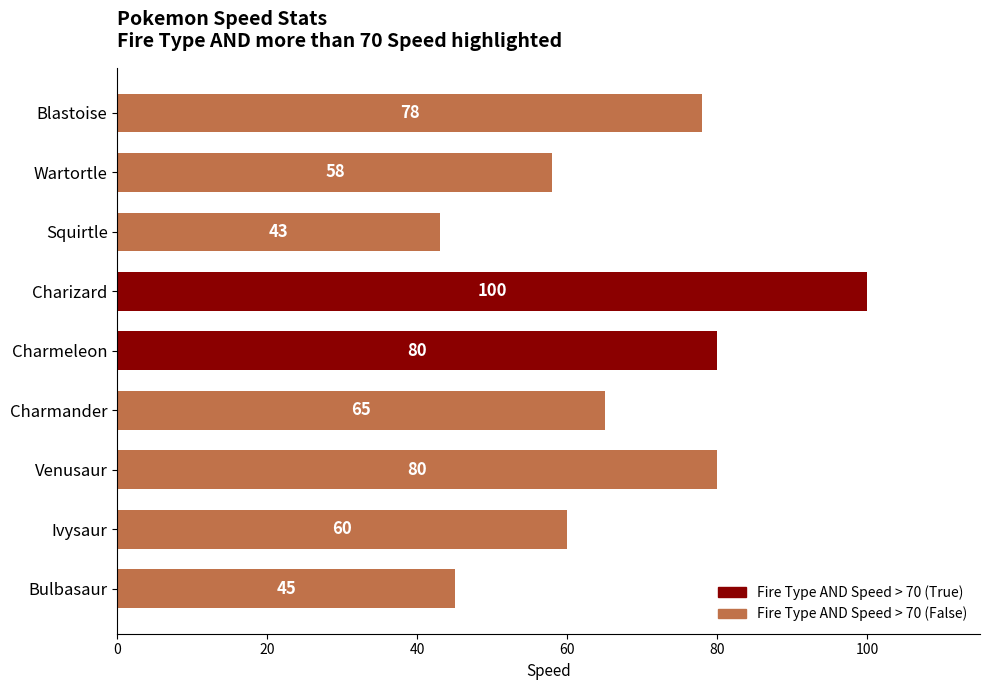

How many bars are there in total?

9